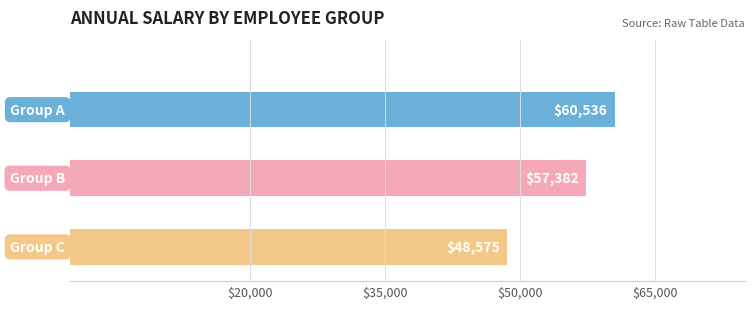

What is the sum of all values?

166493.0